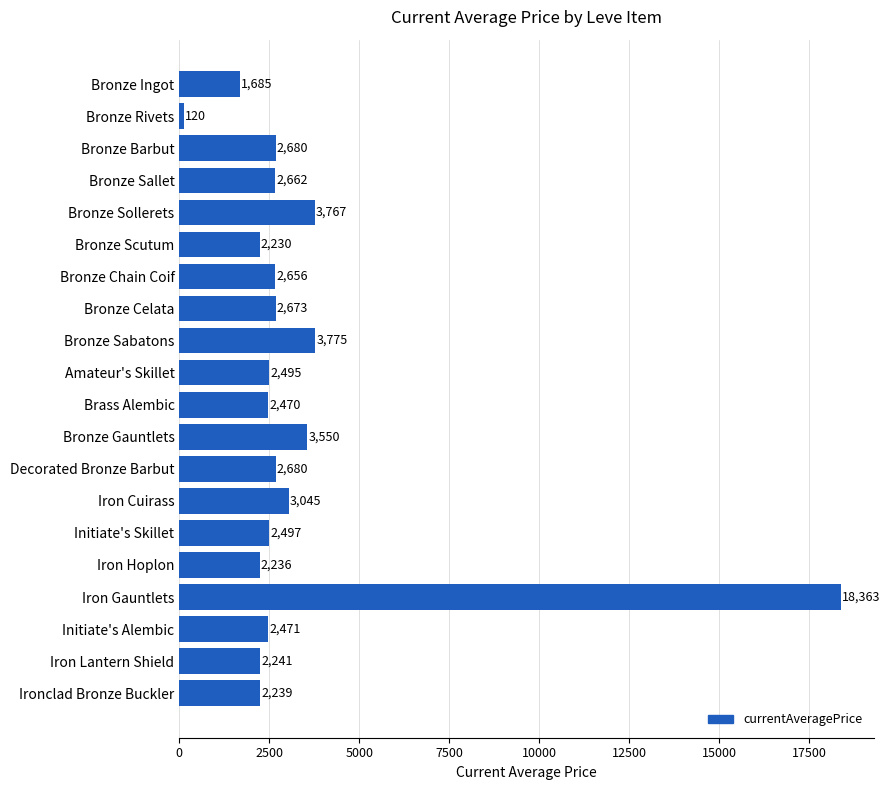

What is the label of the 2nd bar from the top?

Bronze Rivets